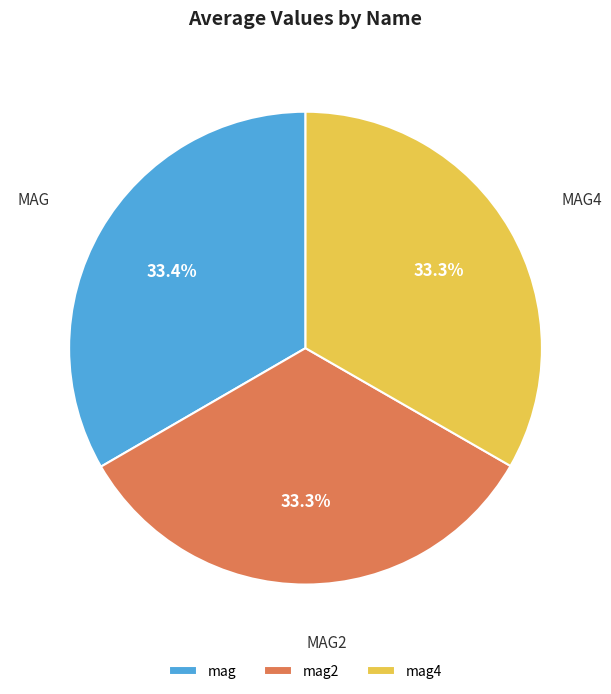

Is it true that mag4 is 12% of the pie?

False